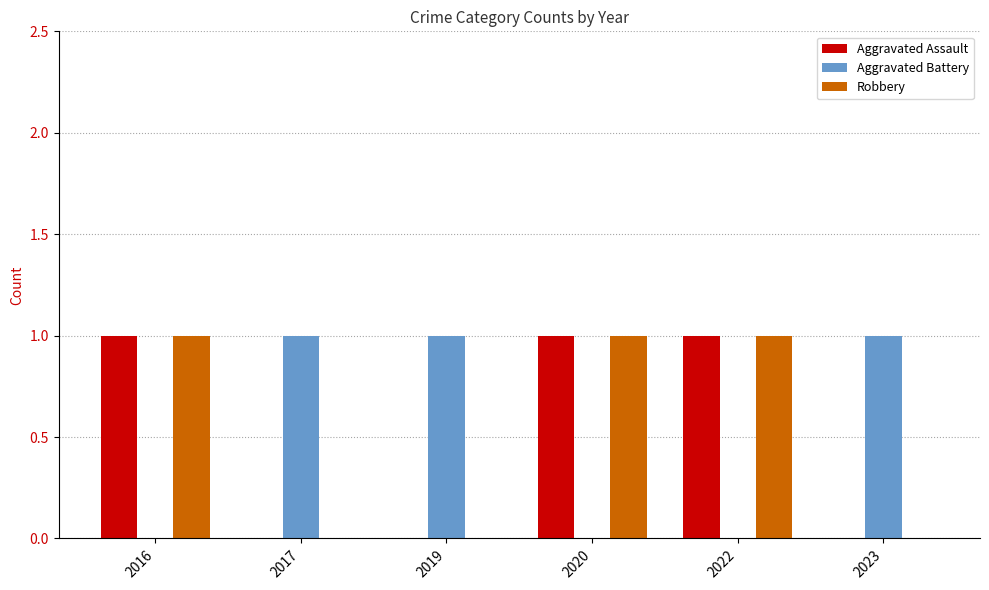

What is the sum of all Aggravated Battery values?

3